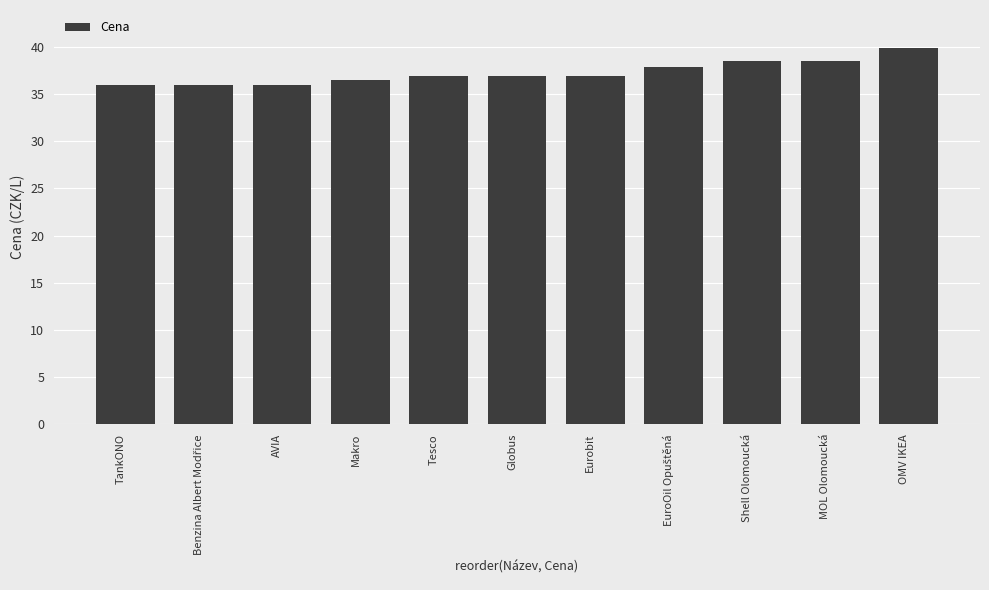

Reading right to left, transcribe all the data shown in this chart.

39.9	38.5	38.5	37.9	36.9	36.9	36.9	36.5	35.9	35.9	35.9